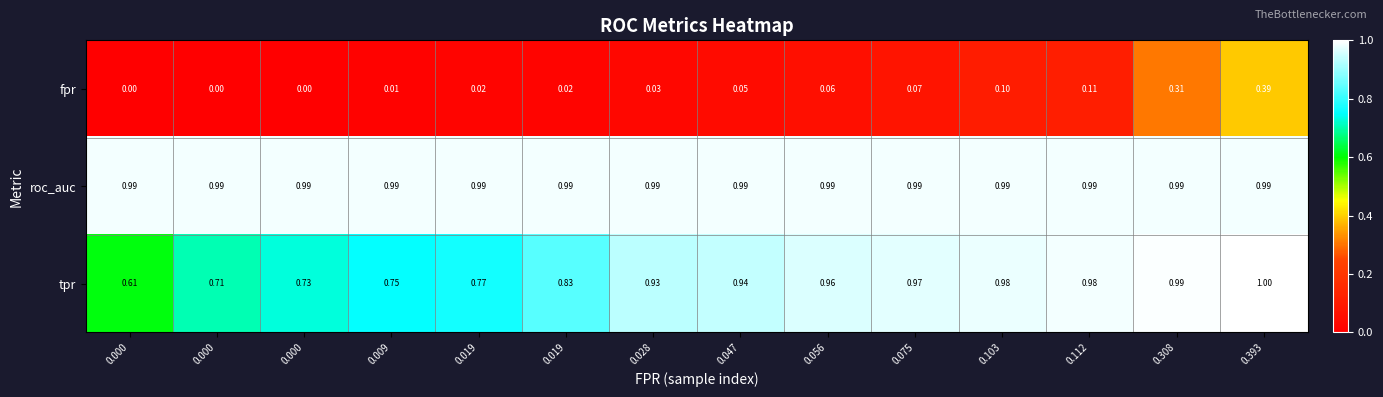

What is the maximum value shown in the chart?

1.0